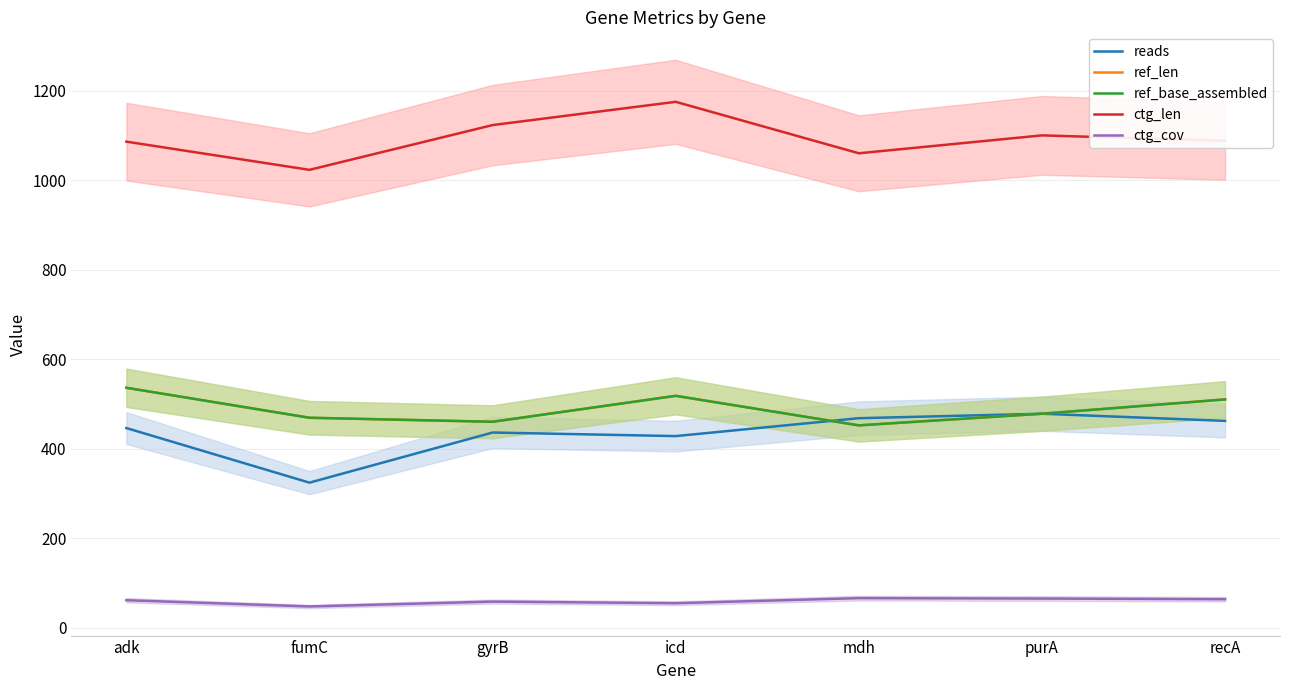

List the labels in order of ref_len value, smallest first.

mdh, gyrB, fumC, purA, recA, icd, adk